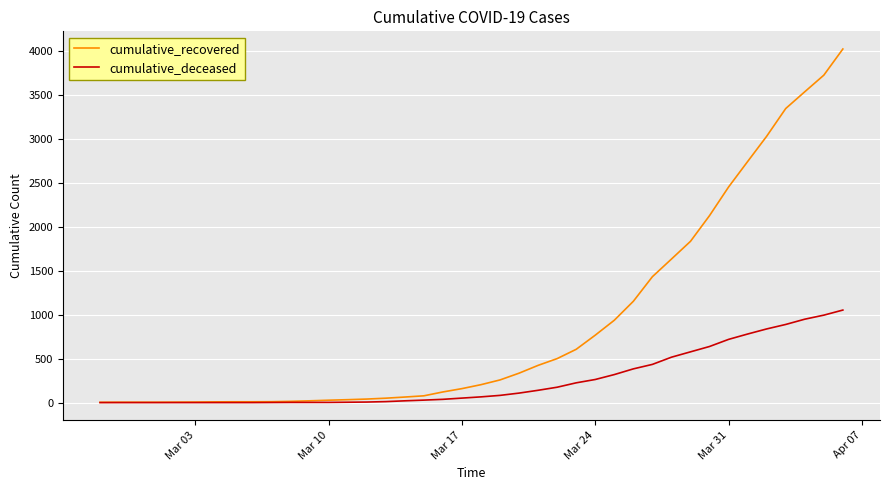

Is this an area chart (filled region under the line)?

No